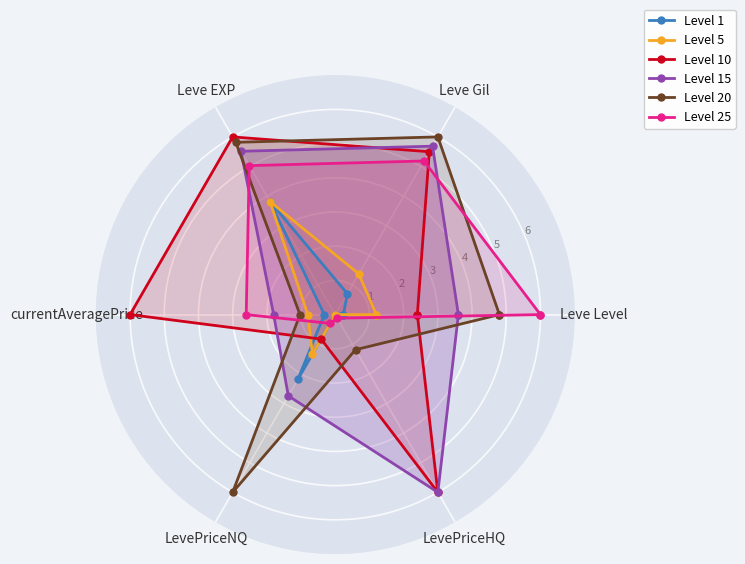

Which label corresponds to the largest value in the chart?

Leve EXP